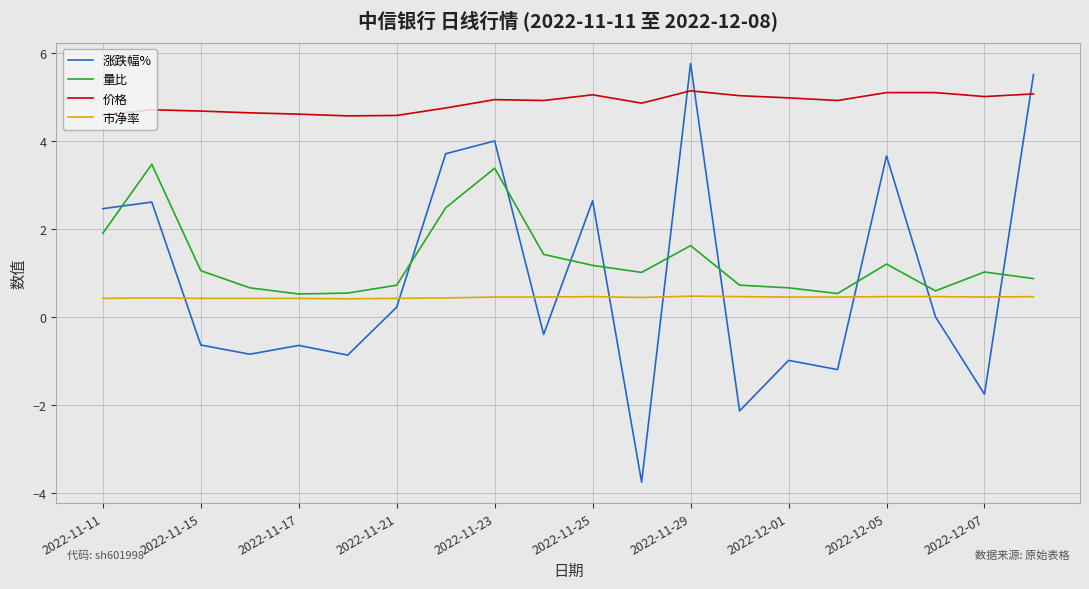

List the series in order of their peak value, highest first.

涨跌幅%, 价格, 量比, 市净率